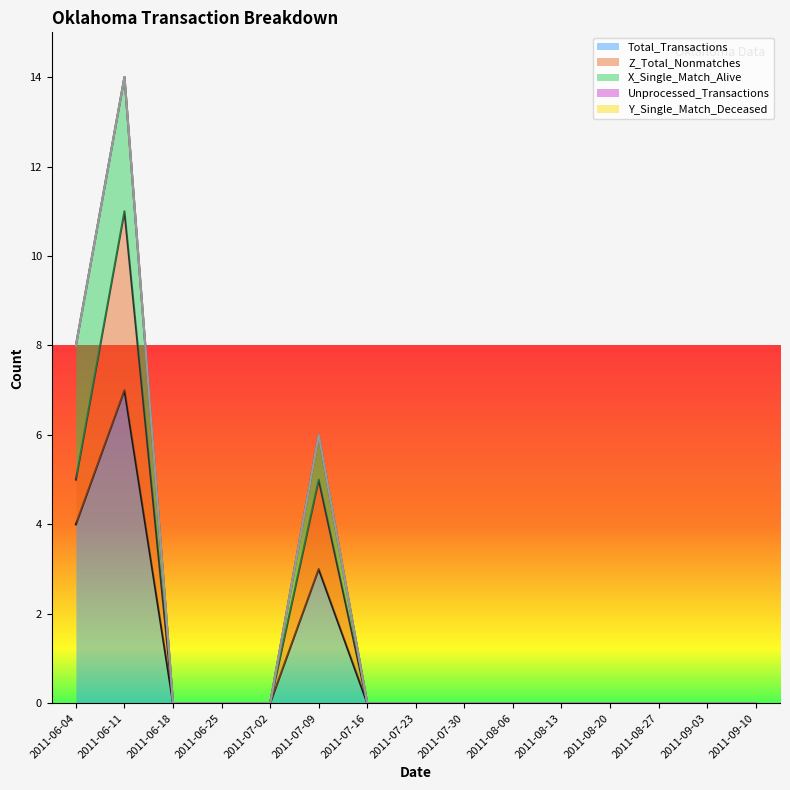

Reading right to left, extract all data points from this chart.

Total_Transactions: 0	0	0	0	0	0	0	0	0	3	0	0	0	7	4
Z_Total_Nonmatches: 0	0	0	0	0	0	0	0	0	2	0	0	0	4	1
X_Single_Match_Alive: 0	0	0	0	0	0	0	0	0	1	0	0	0	3	3
Unprocessed_Transactions: 0	0	0	0	0	0	0	0	0	0	0	0	0	0	0
Y_Single_Match_Deceased: 0	0	0	0	0	0	0	0	0	0	0	0	0	0	0